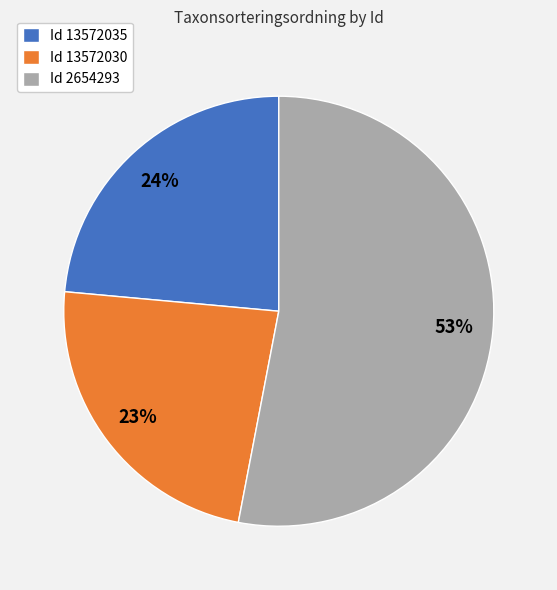

Is it true that Id 13572030 is 30% of the pie?

False